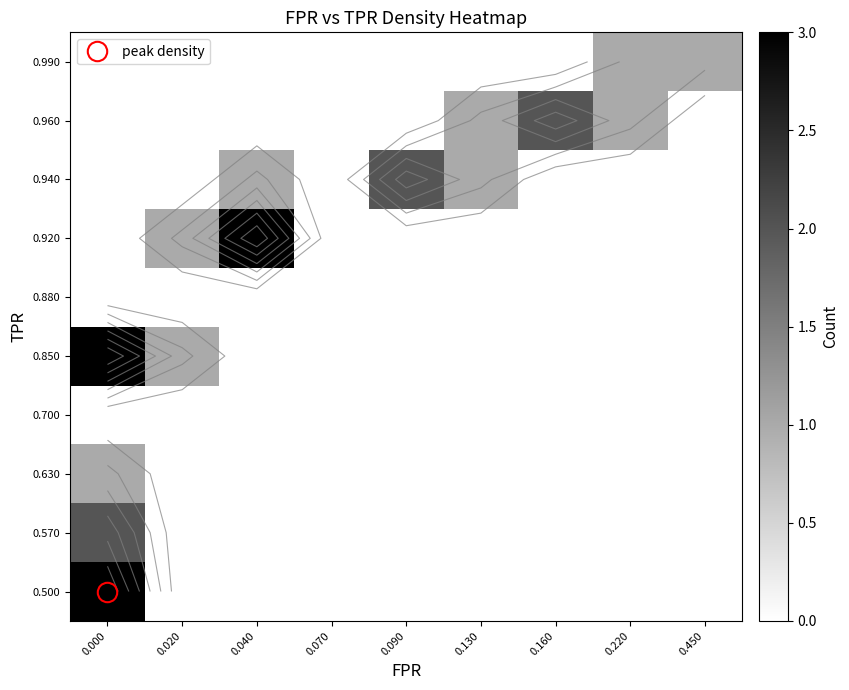

Is the value of 0.850 at 0.040 greater than the value of 0.960 at 0.070?

No